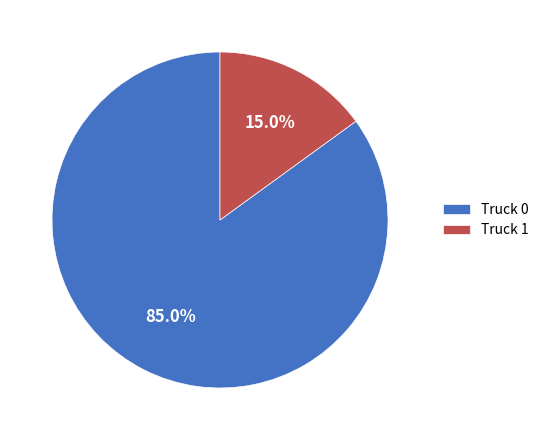

To the nearest percent, what is the difference between the largest and smallest slice percentages?

70%